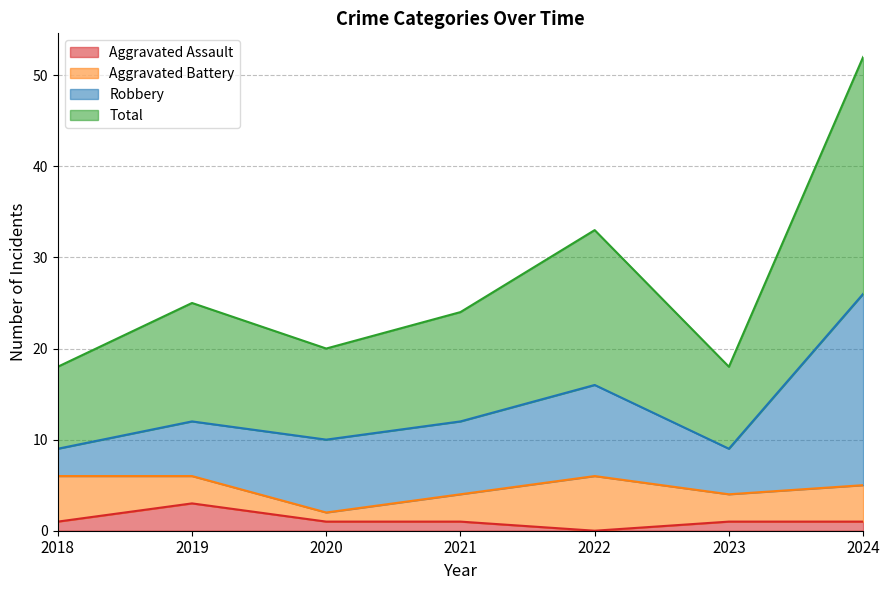

What is the highest value of the Aggravated Assault series?

3